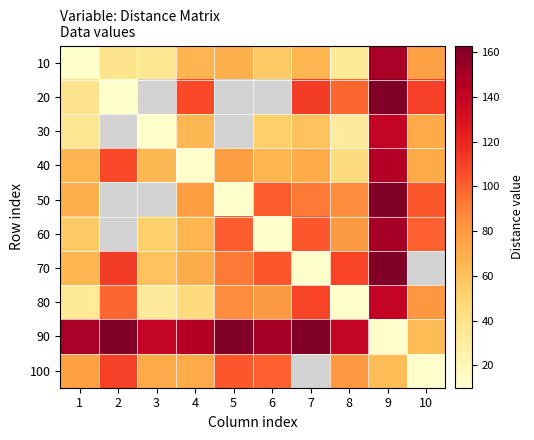

Rank the series by their maximum value, from highest to lowest.

70, 90, 20, 50, 60, 10, 40, 30, 80, 100